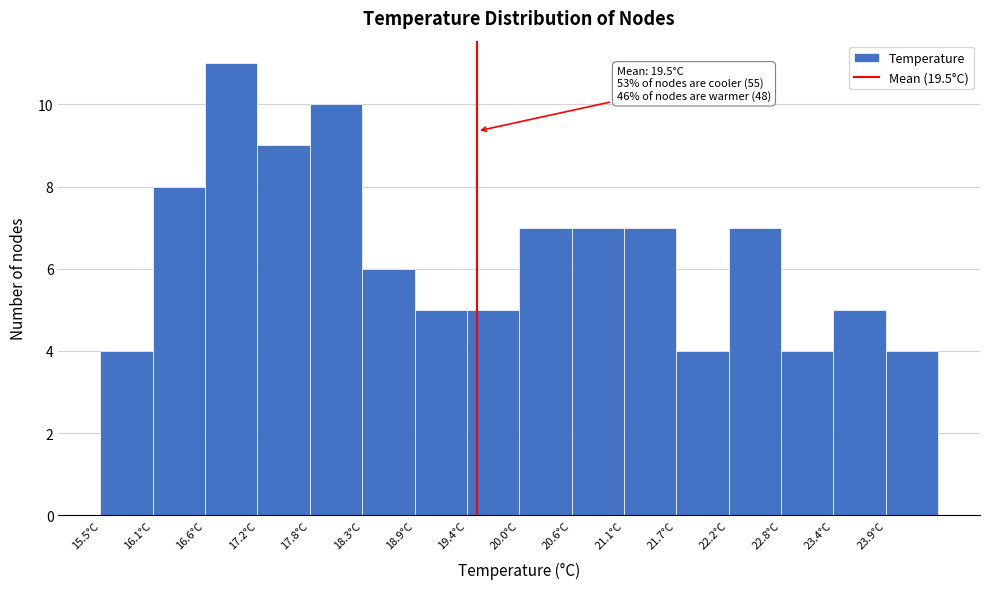

Over which range of the x-axis is the bar tallest?

16.6 to 17.2